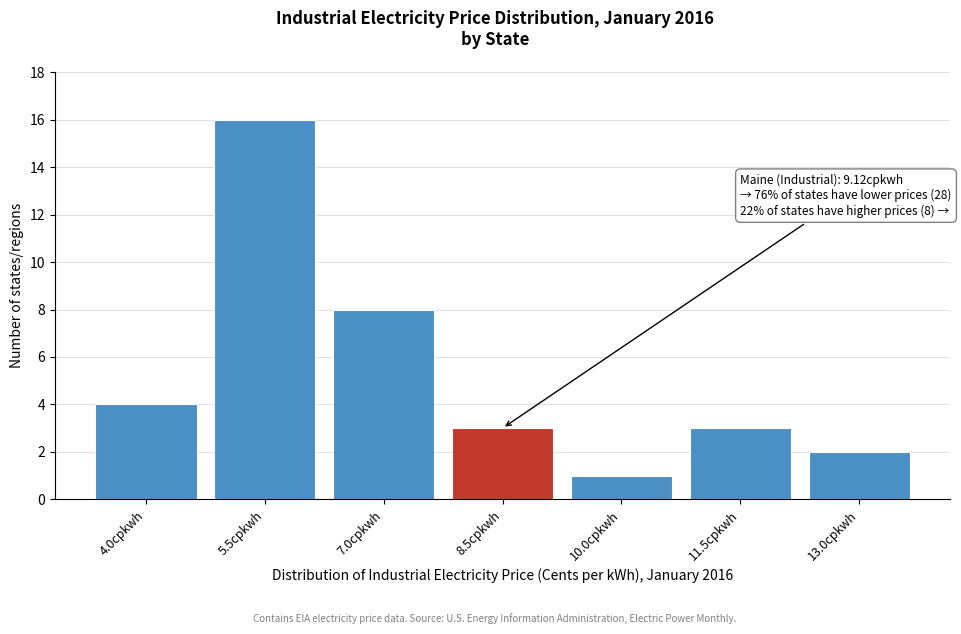

Reading right to left, extract all data points from this chart.

2	3	1	3	8	16	4